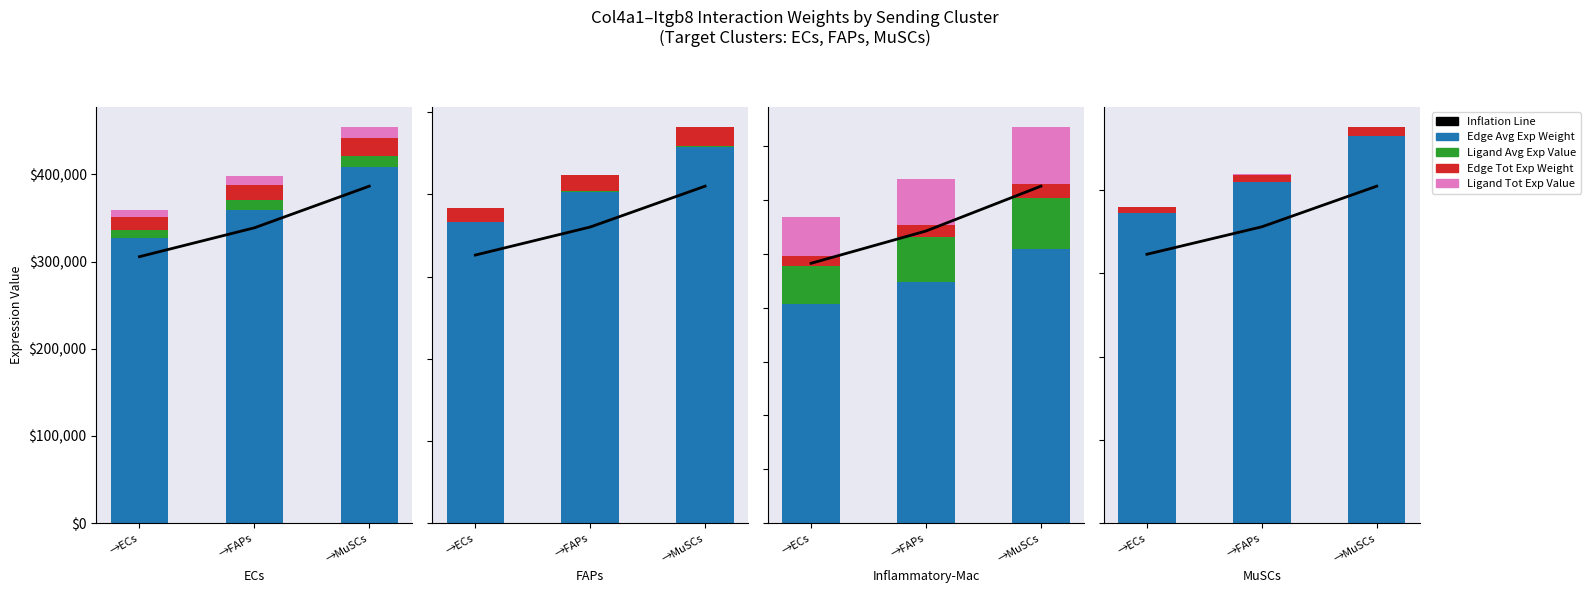

The Edge Tot Exp Weight series shows 14869.8 at →ECs. True or false?

True